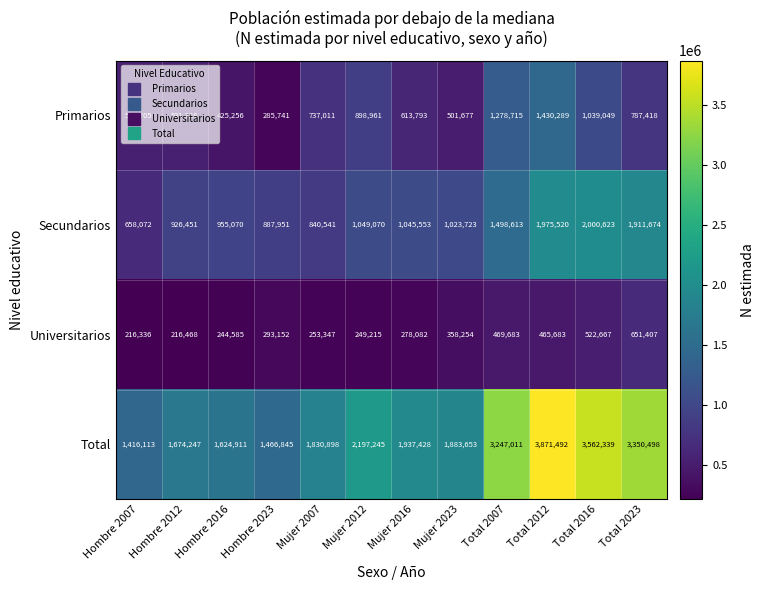

What is the difference between the maximum and minimum values in the Primarios series?

1144548